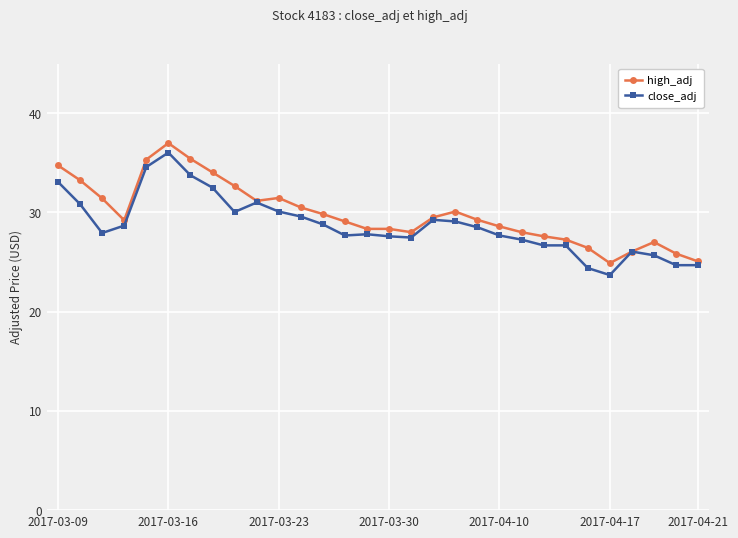

How many categories are shown in the chart?

30